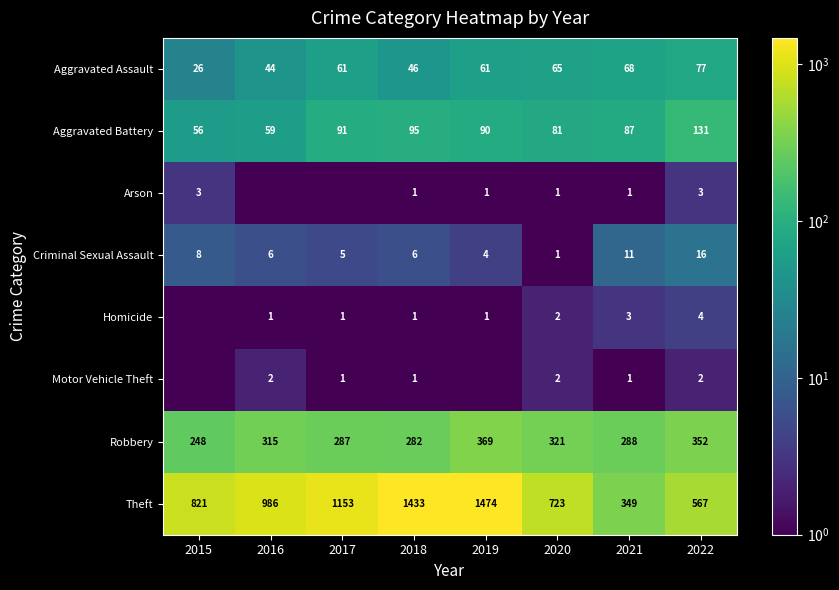

What is the minimum value for Theft?

349.0